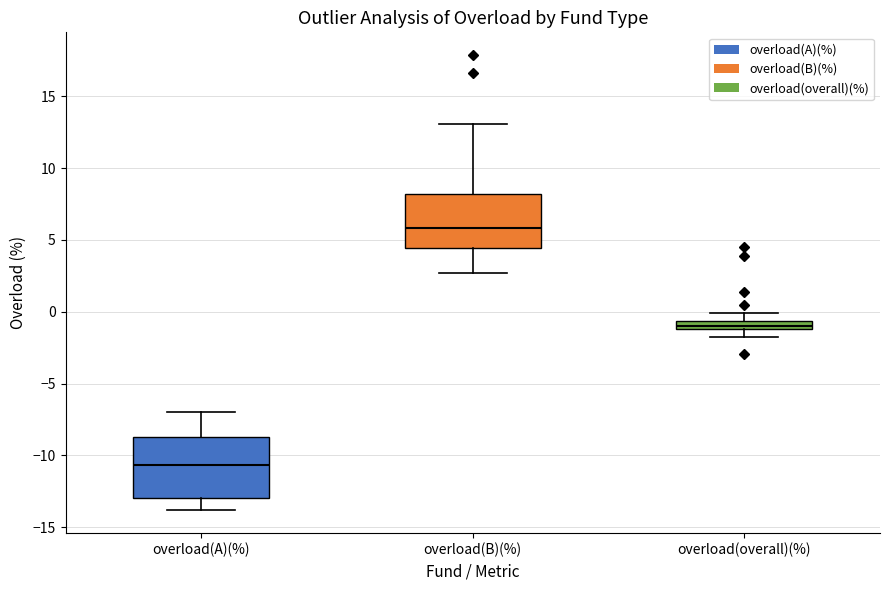

Which box has the highest median line?

overload(B)(%)